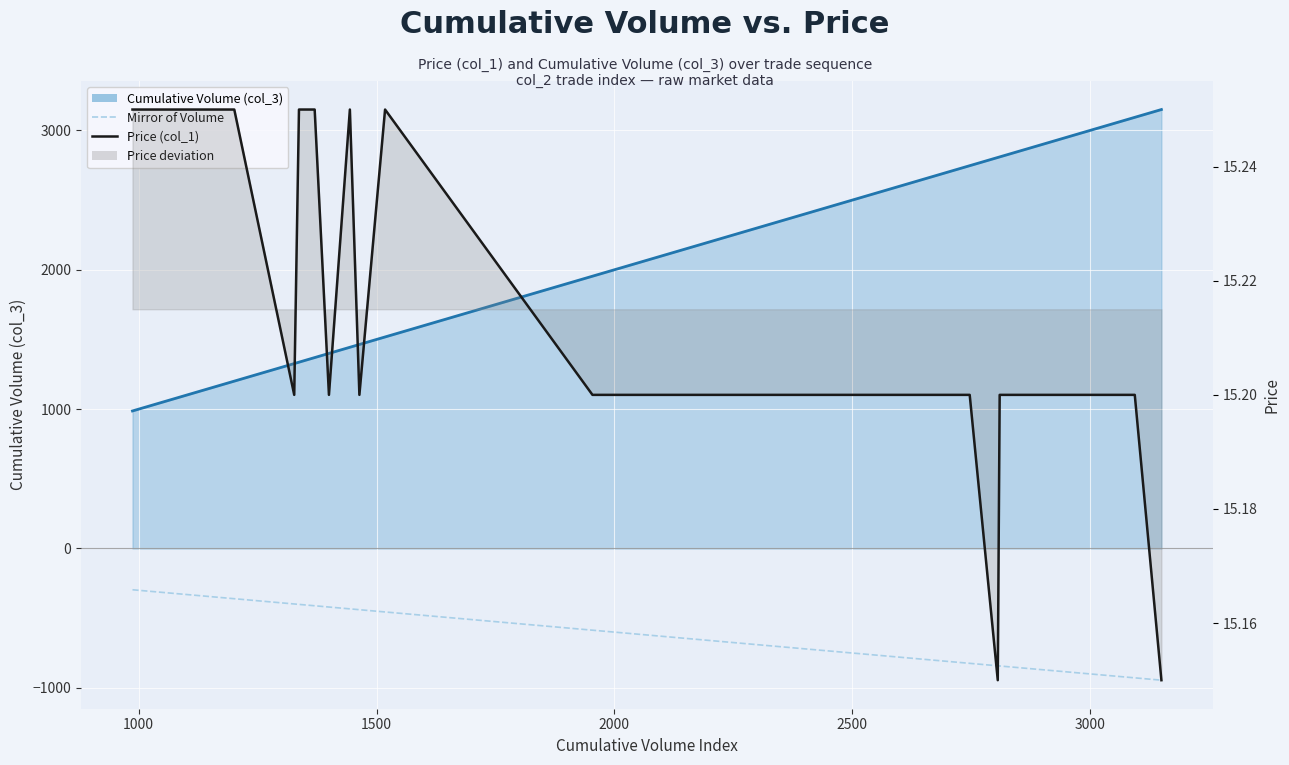

What is the sum of all Price (col_1) values?

304.3